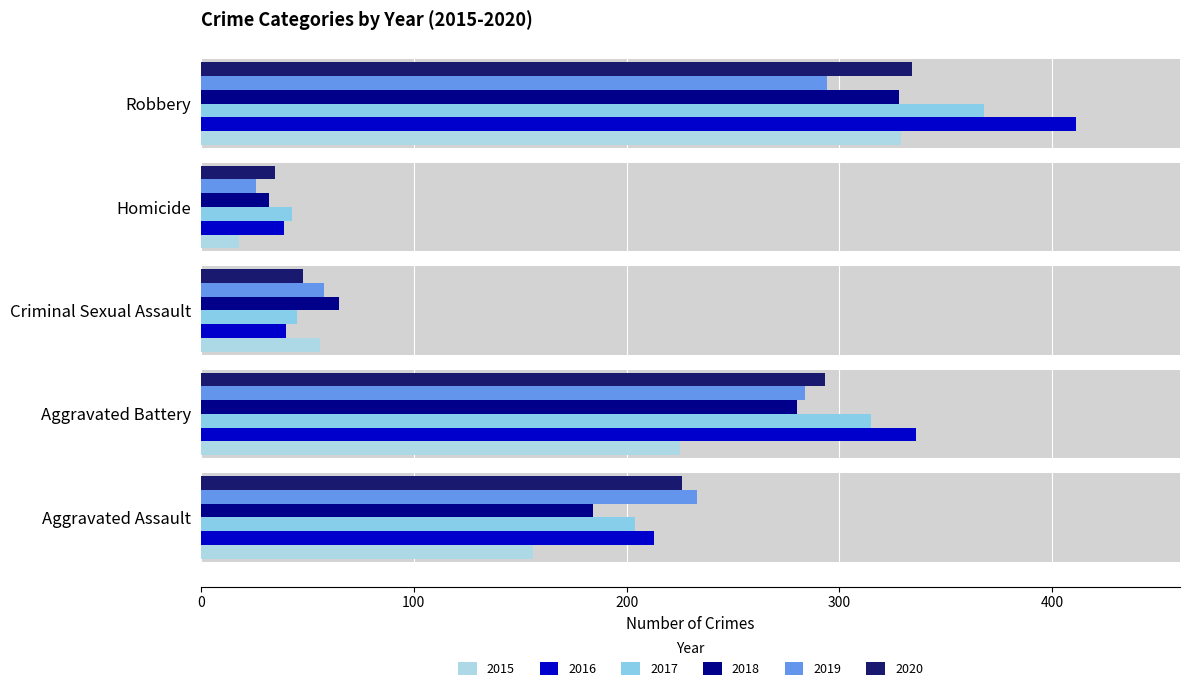

At how many categories does at least one series exceed 176?

3